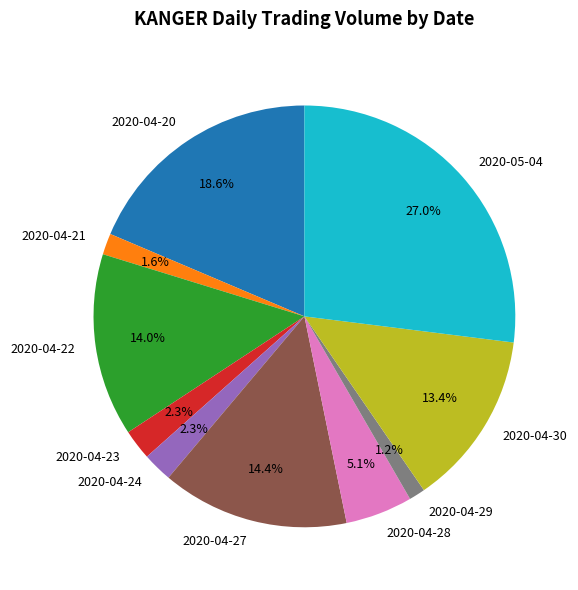

What is the largest slice in the pie chart?

2020-05-04